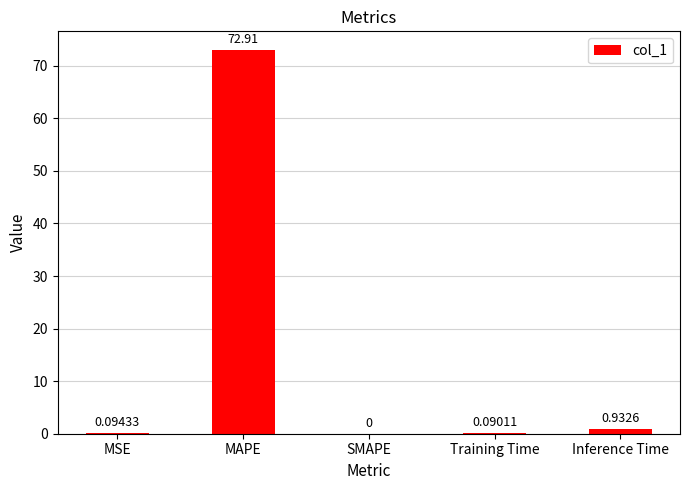

Which category has the highest value across all series?

MAPE